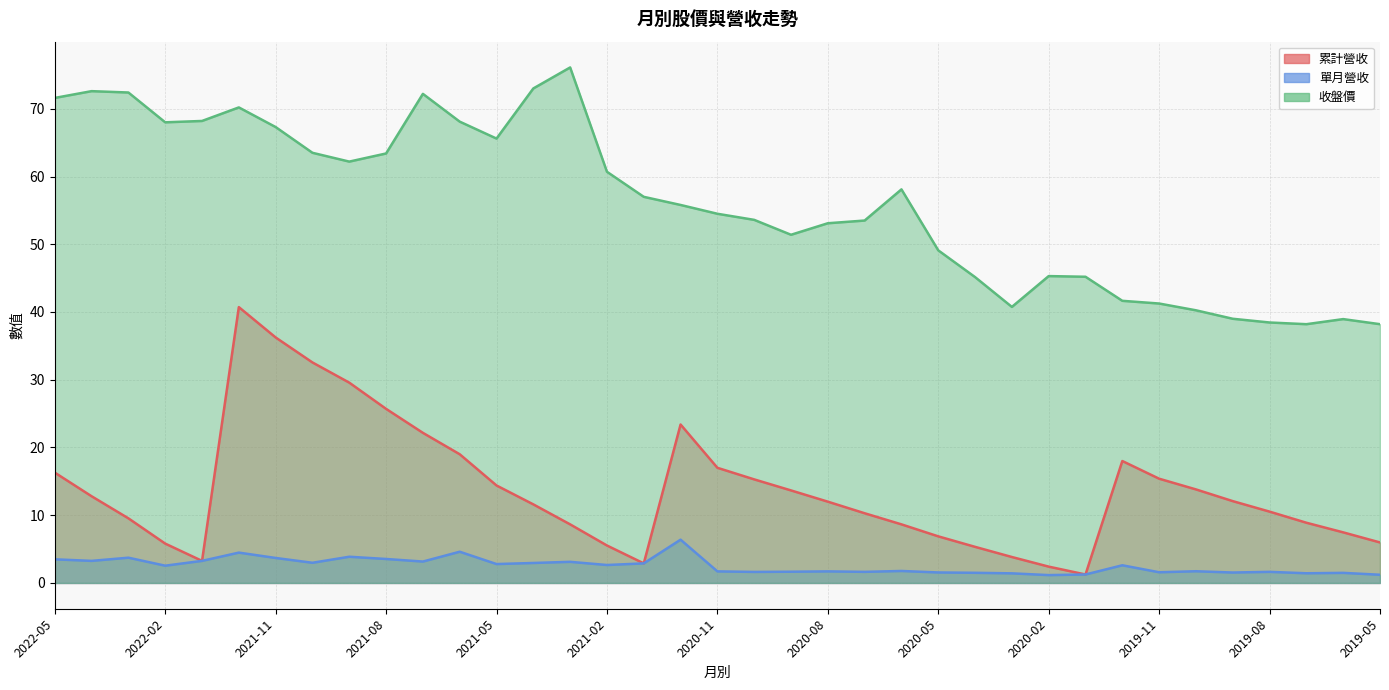

What is the spread (max minus min) of values at 2020-05?

47.6